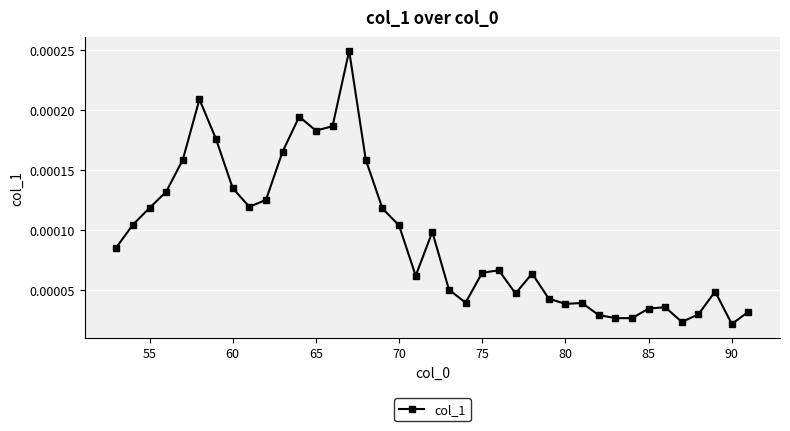

True or false: there are more than 1 points higher than both neighbors.

True